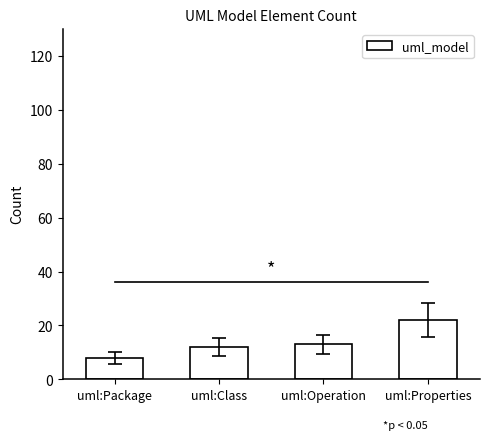

What is the sum of the values at uml:Properties and uml:Operation?

35